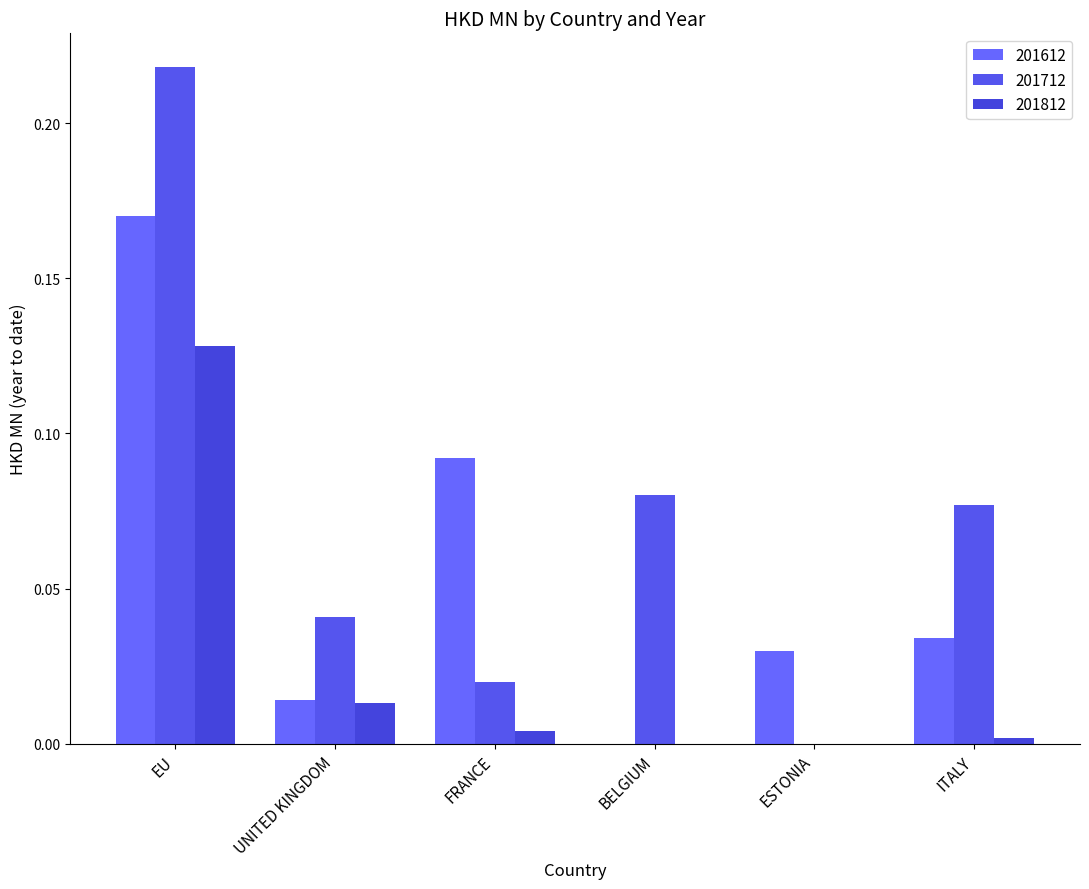

Does the chart contain stacked bars?

No